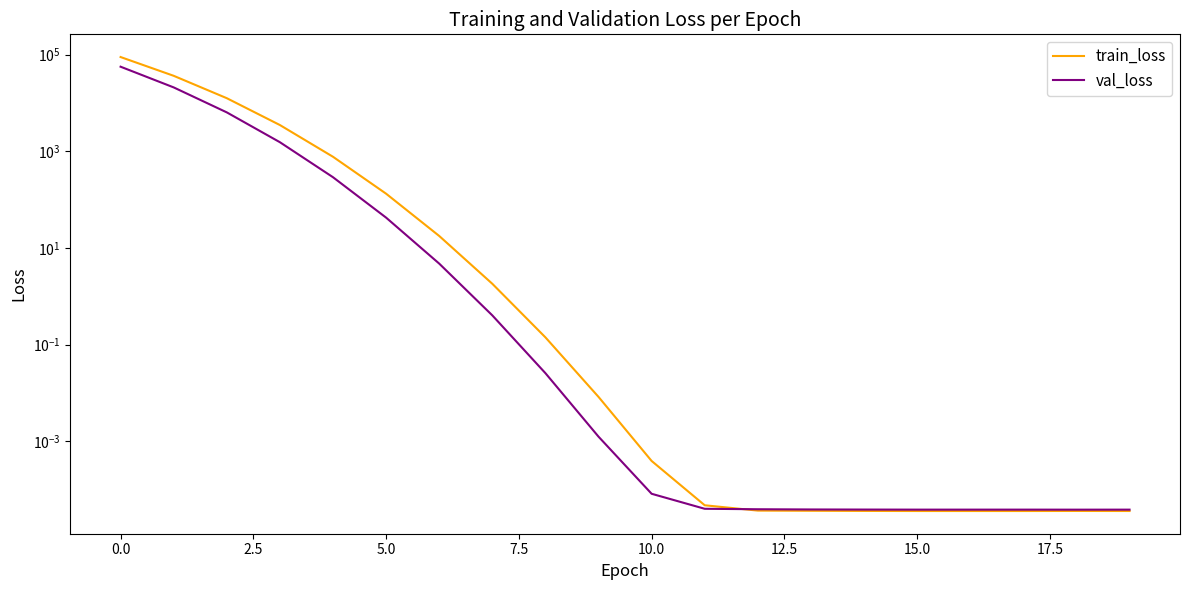

How many times do train_loss and val_loss cross each other?

1